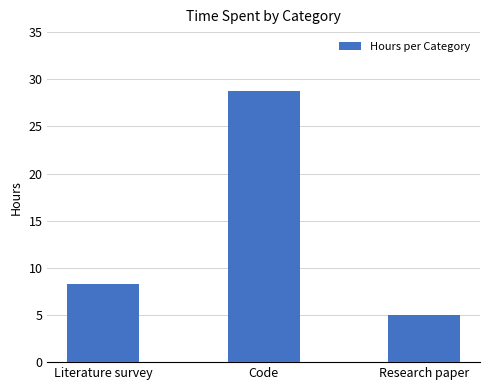

Rank the categories by value from lowest to highest.

Research paper, Literature survey, Code